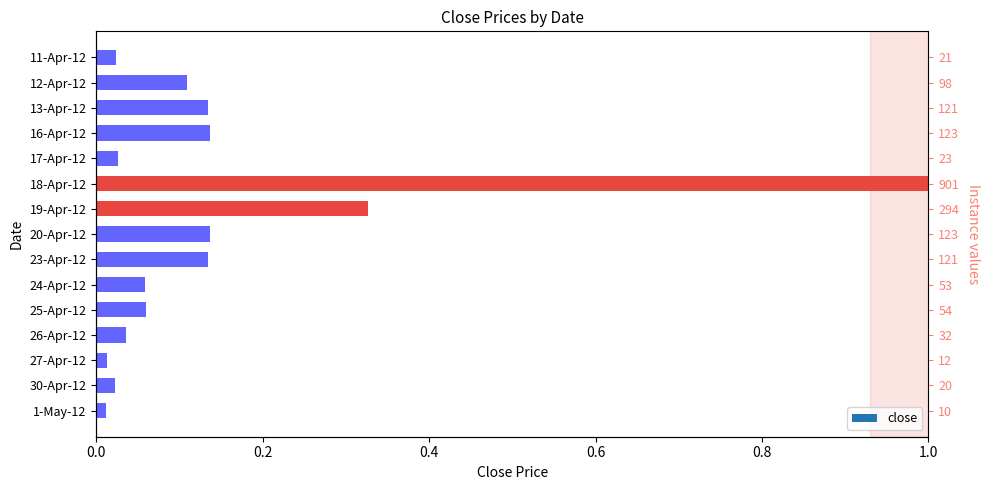

Reading left to right, list all the values displayed in this chart.

1-May-12=0.0	30-Apr-12=0.0	27-Apr-12=0.0	26-Apr-12=0.0	25-Apr-12=0.1	24-Apr-12=0.1	23-Apr-12=0.1	20-Apr-12=0.1	19-Apr-12=0.3	18-Apr-12=1.0	17-Apr-12=0.0	16-Apr-12=0.1	13-Apr-12=0.1	12-Apr-12=0.1	11-Apr-12=0.0